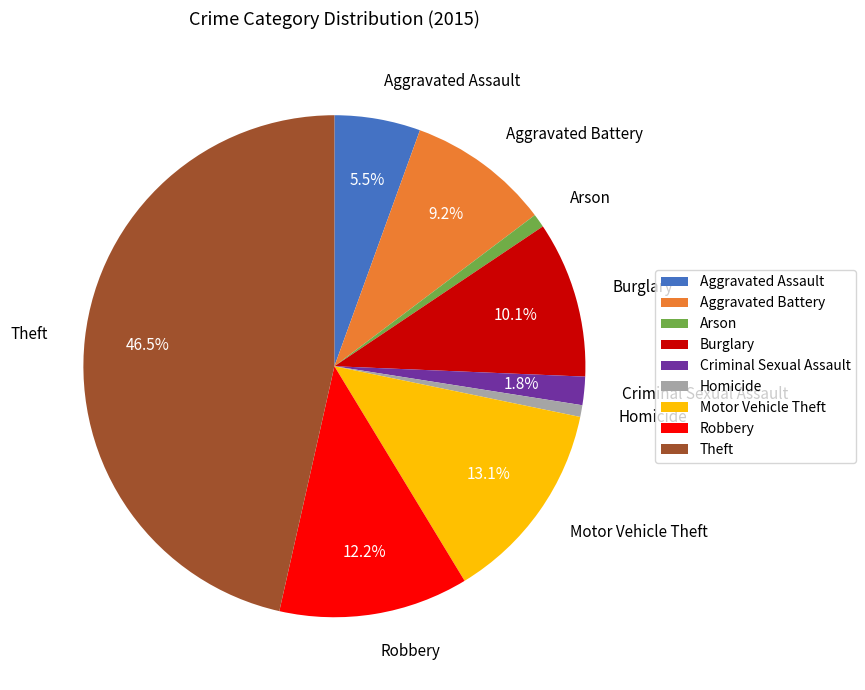

Is Homicide the majority of the pie?

No